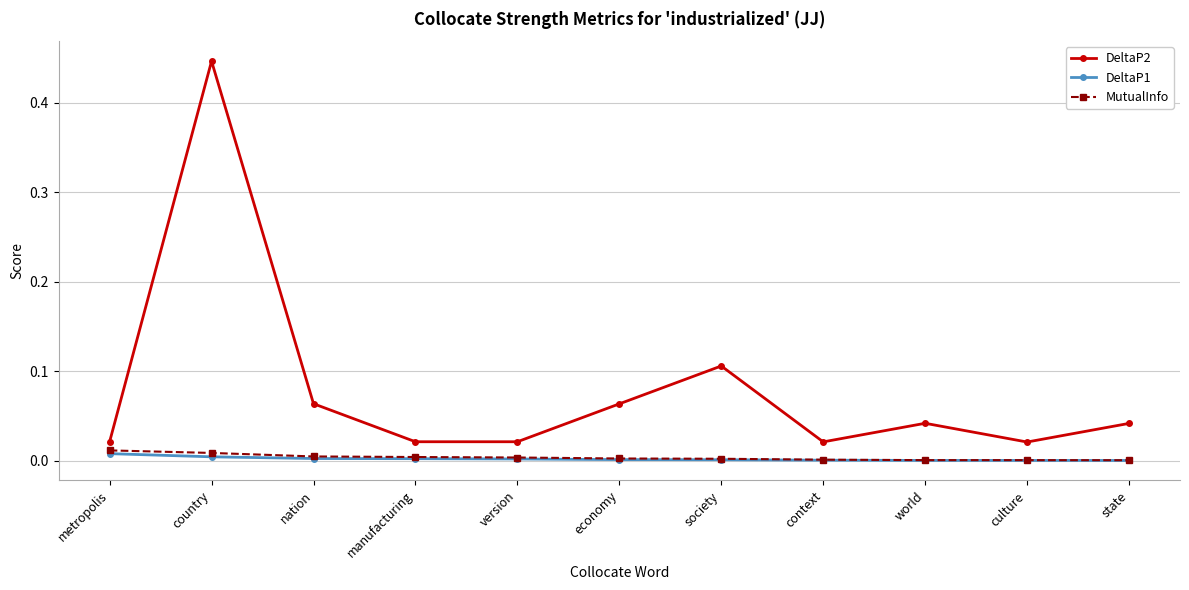

What is the label of the 10th point from the right?

country